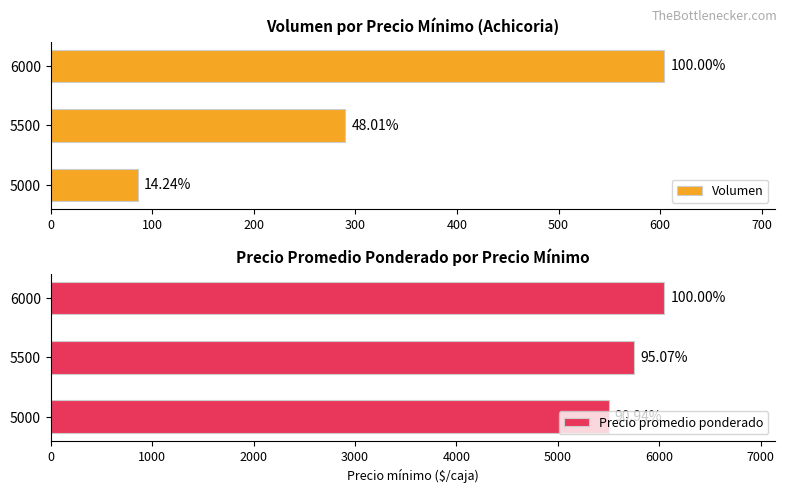

Rank the series at 5000 from lowest to highest value.

Volumen, Precio promedio ponderado